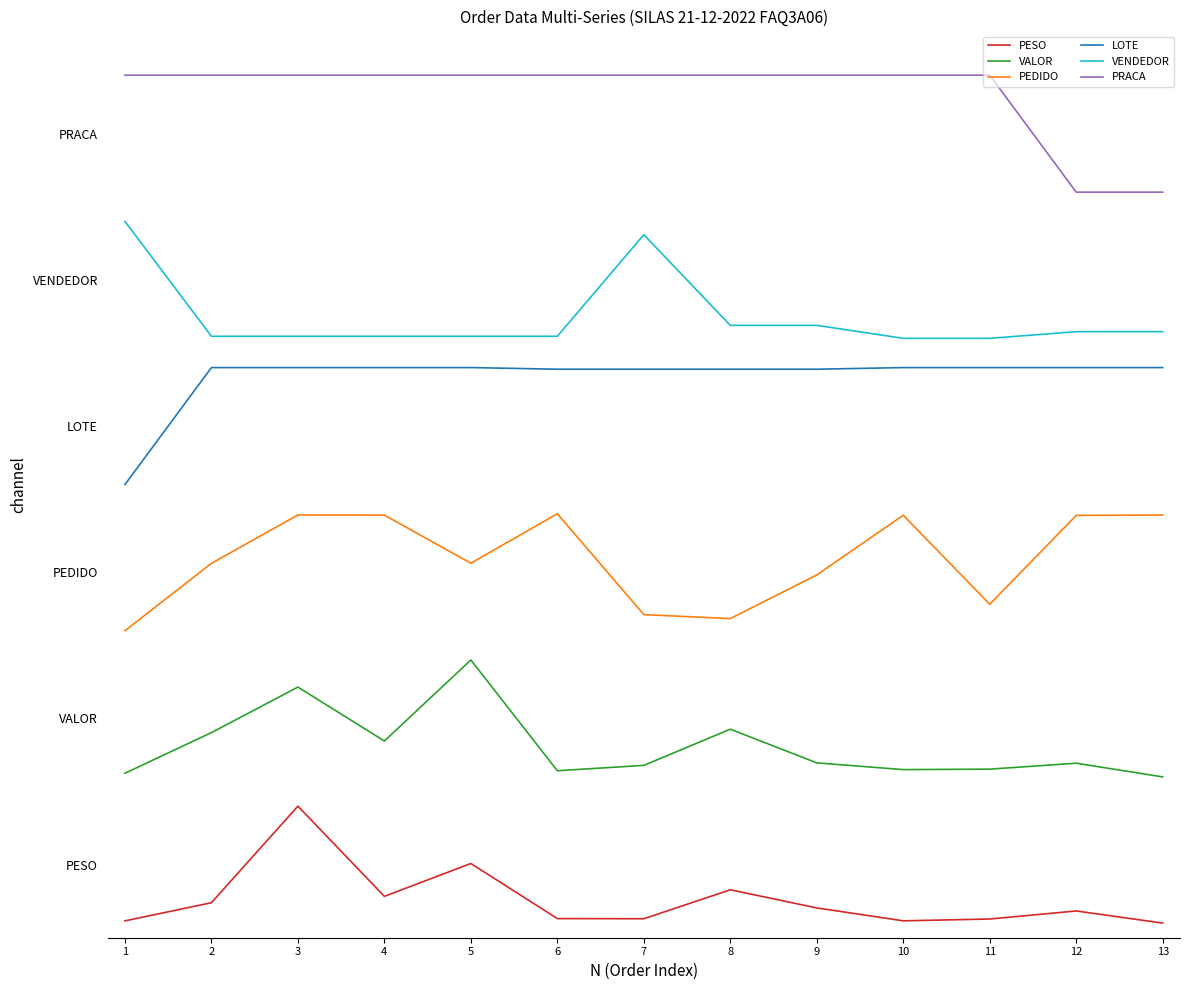

True or false: VALOR and LOTE intersect in this chart.

False